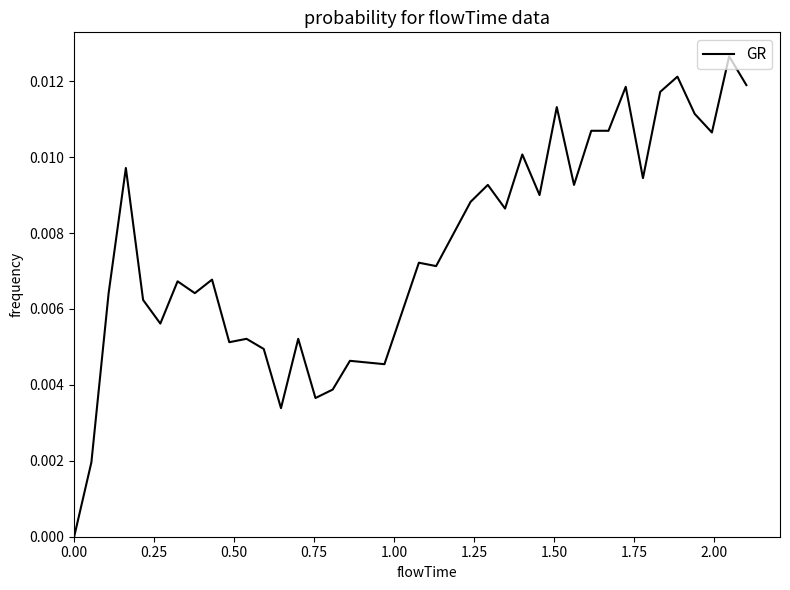

Does the chart display data point markers on the line(s)?

No